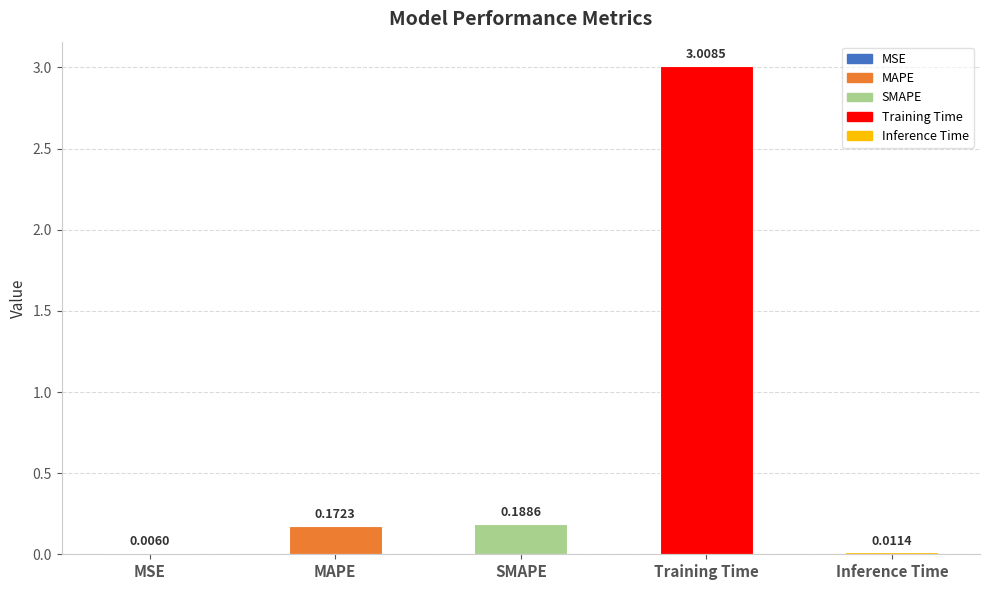

What is the sum of all values?

3.4